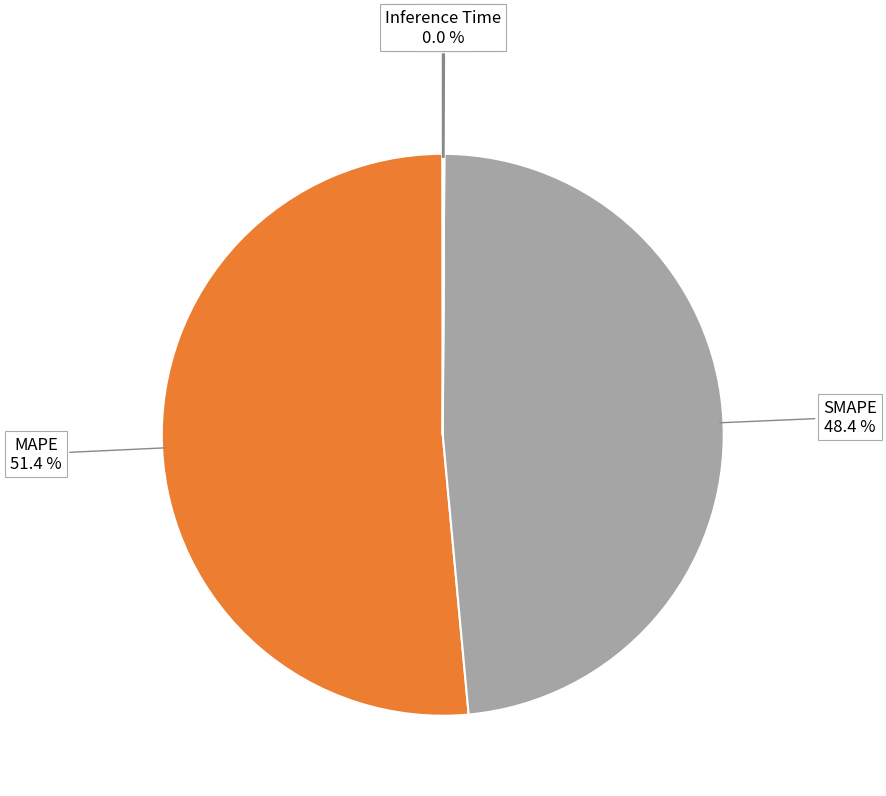

Does SMAPE account for over 50% of the chart?

No